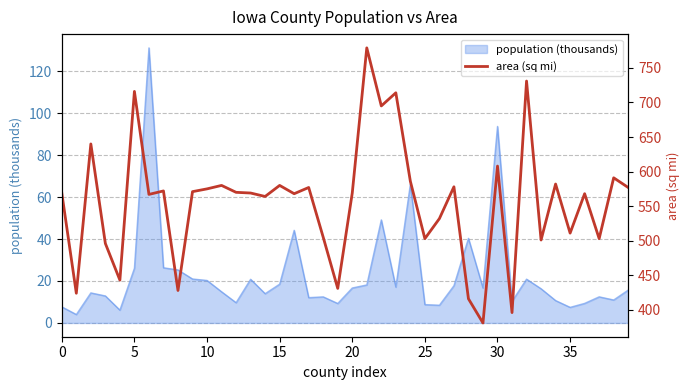

What is the maximum value for population (thousands)?

131.1